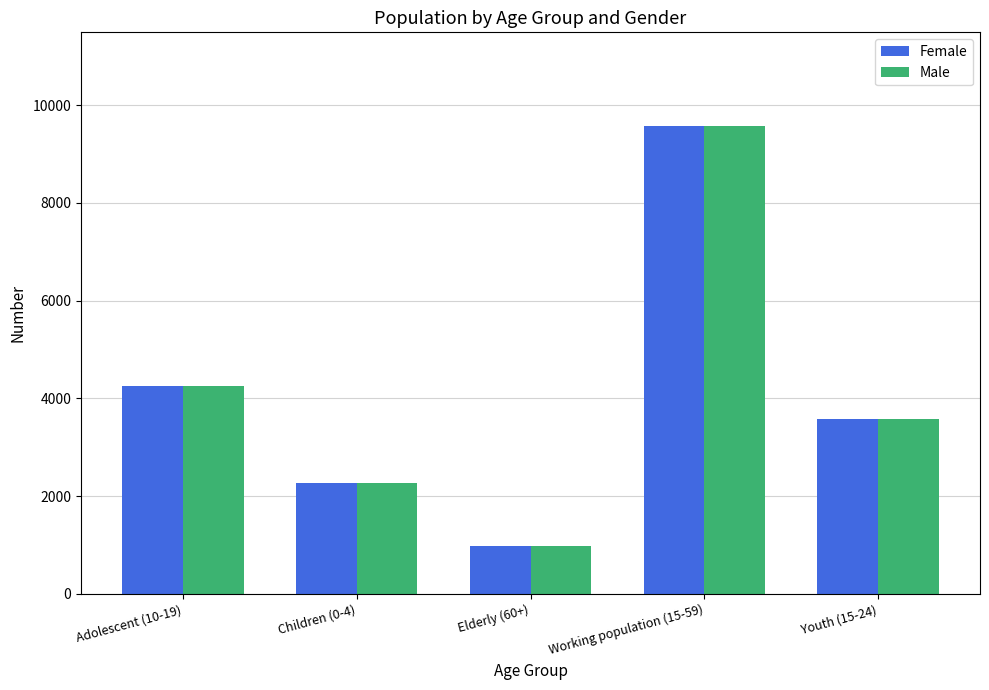

At which label does Male reach its peak?

Working population (15-59)